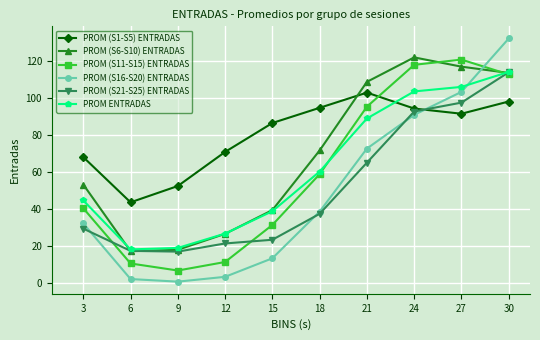

True or false: PROM (S6-S10) ENTRADAS and PROM (S16-S20) ENTRADAS cross at least once.

True